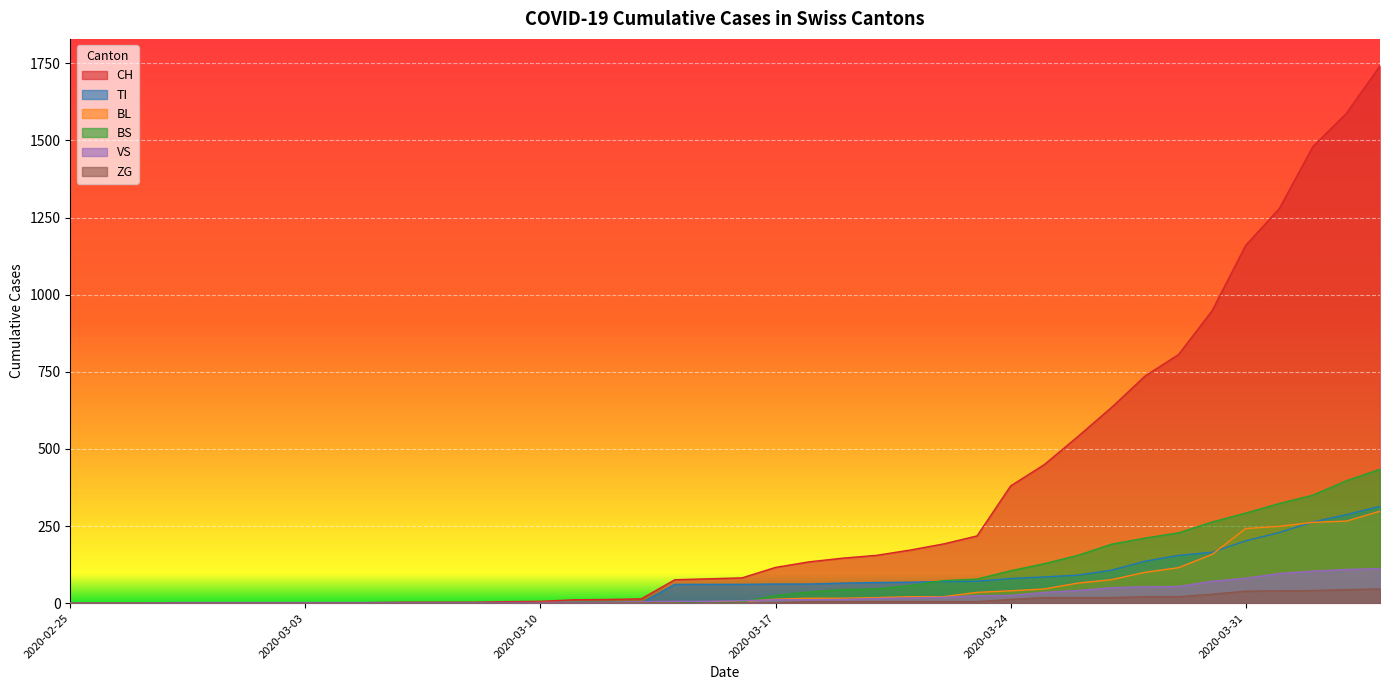

What is the maximum value shown in the chart?

1742